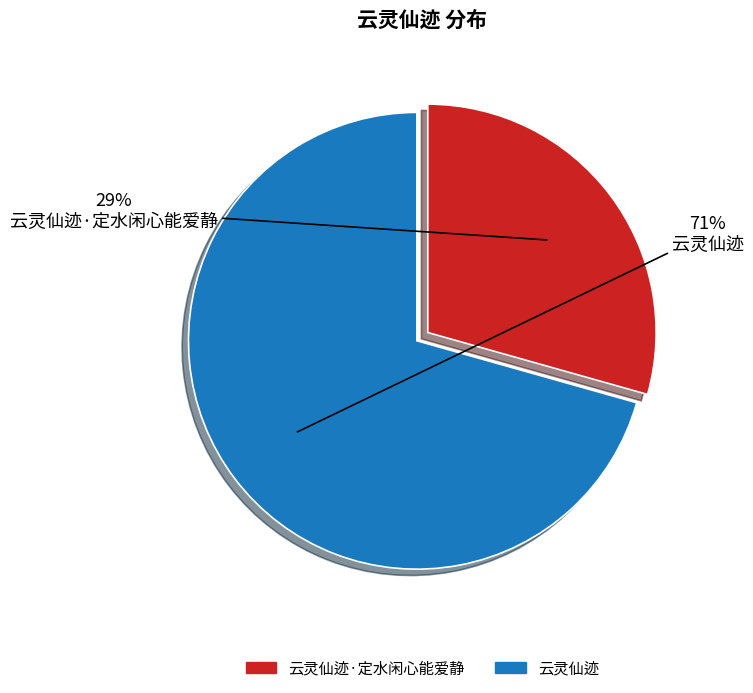

Count the number of slices in the pie.

2